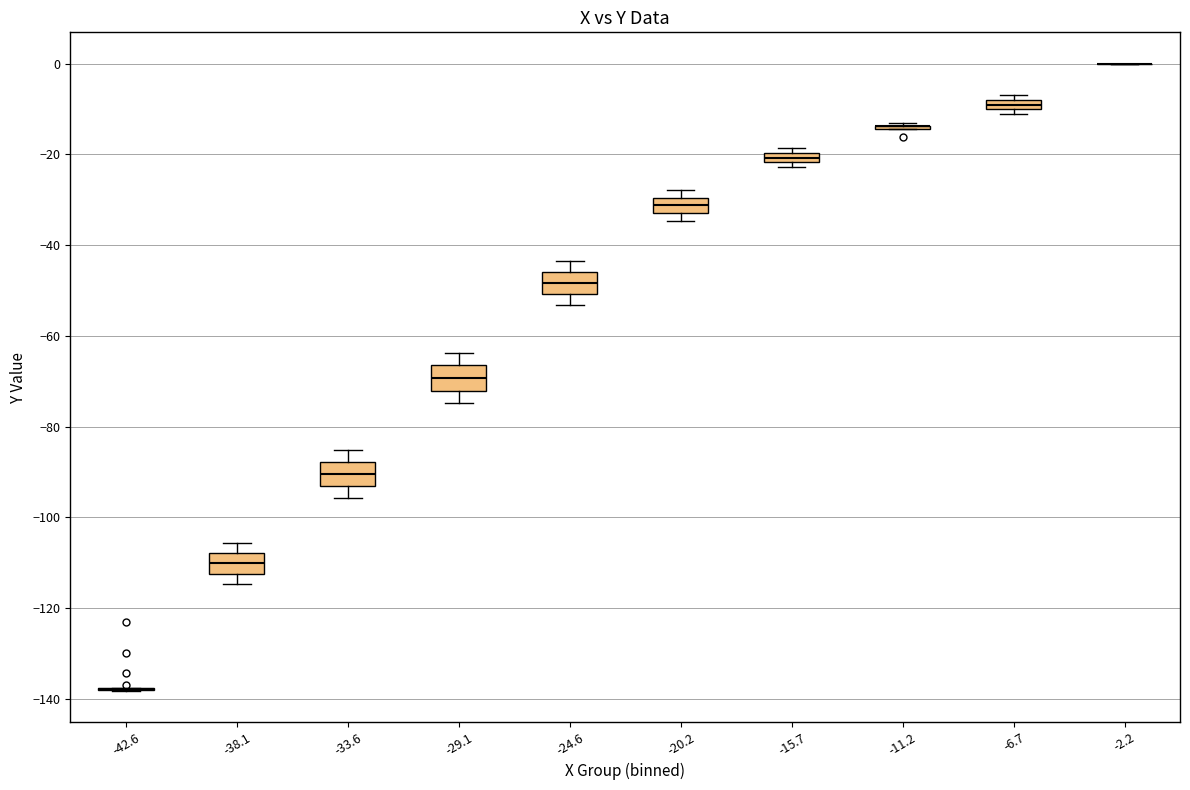

Where is the upper edge of the box at x = -15.7 on the y-axis? The values are not printed on the chart, so give them approximately, as read against the axis.

-20